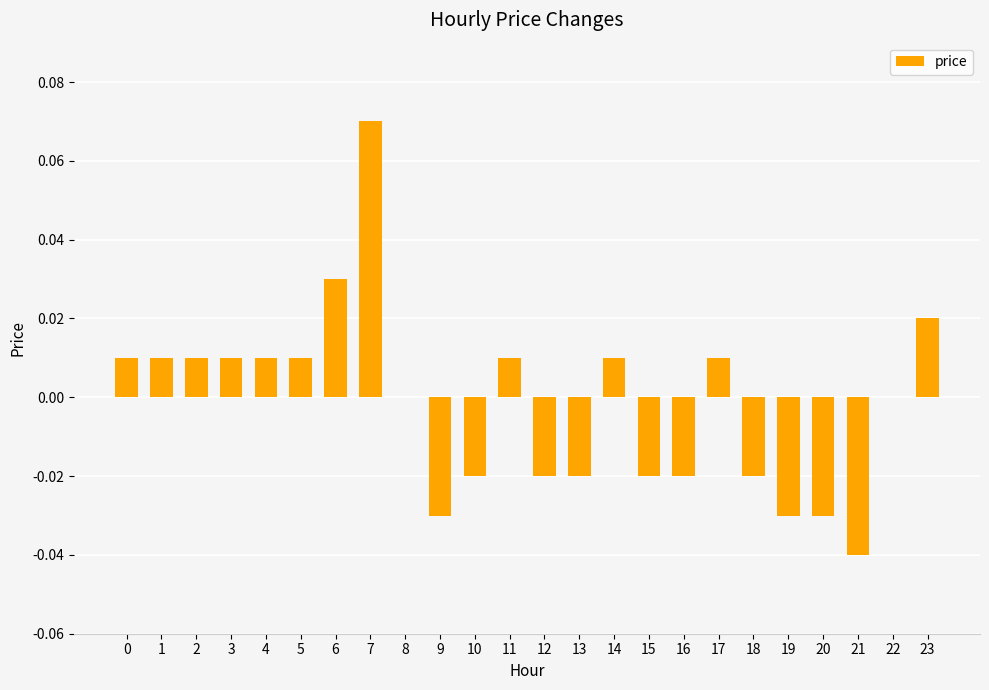

At which category does the chart reach its peak across all series?

7